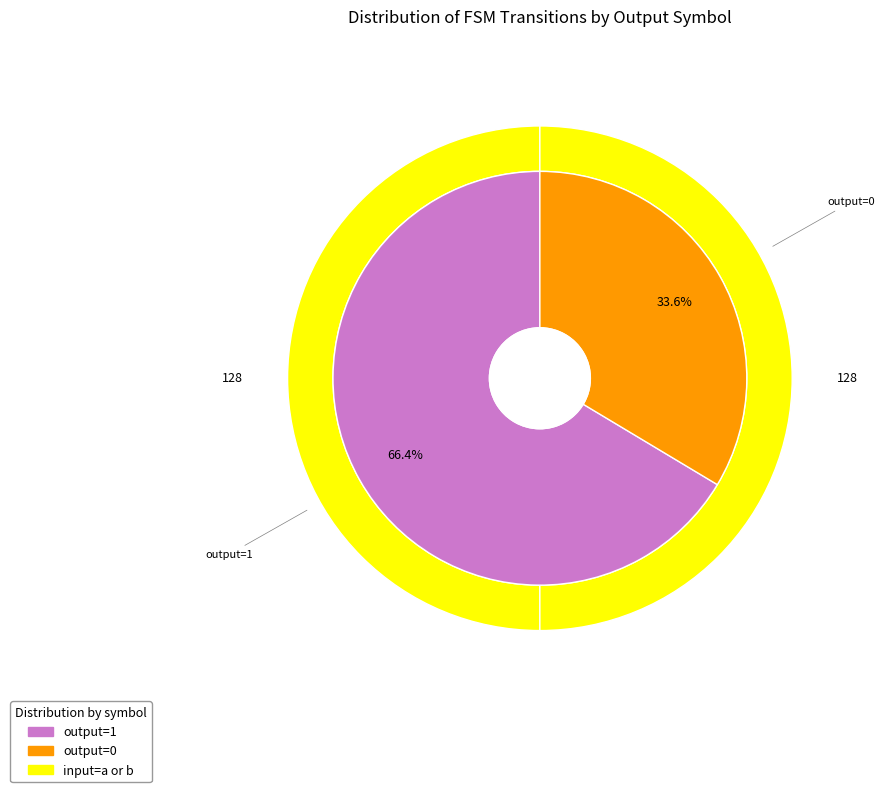

Is it true that 15 is 19% of the pie?

False